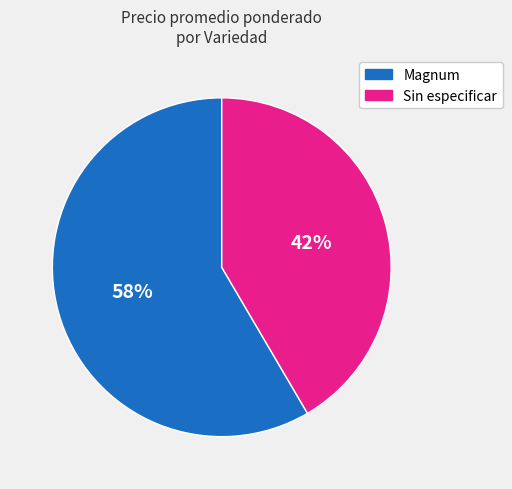

Rank the categories by value from lowest to highest.

Sin especificar, Magnum